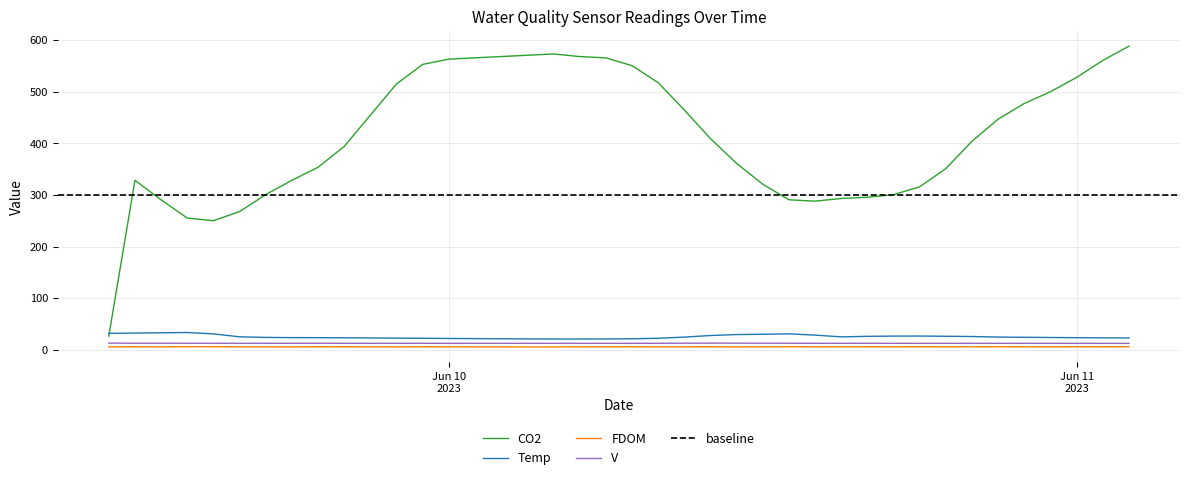

True or false: CO2 and V cross at least once.

False